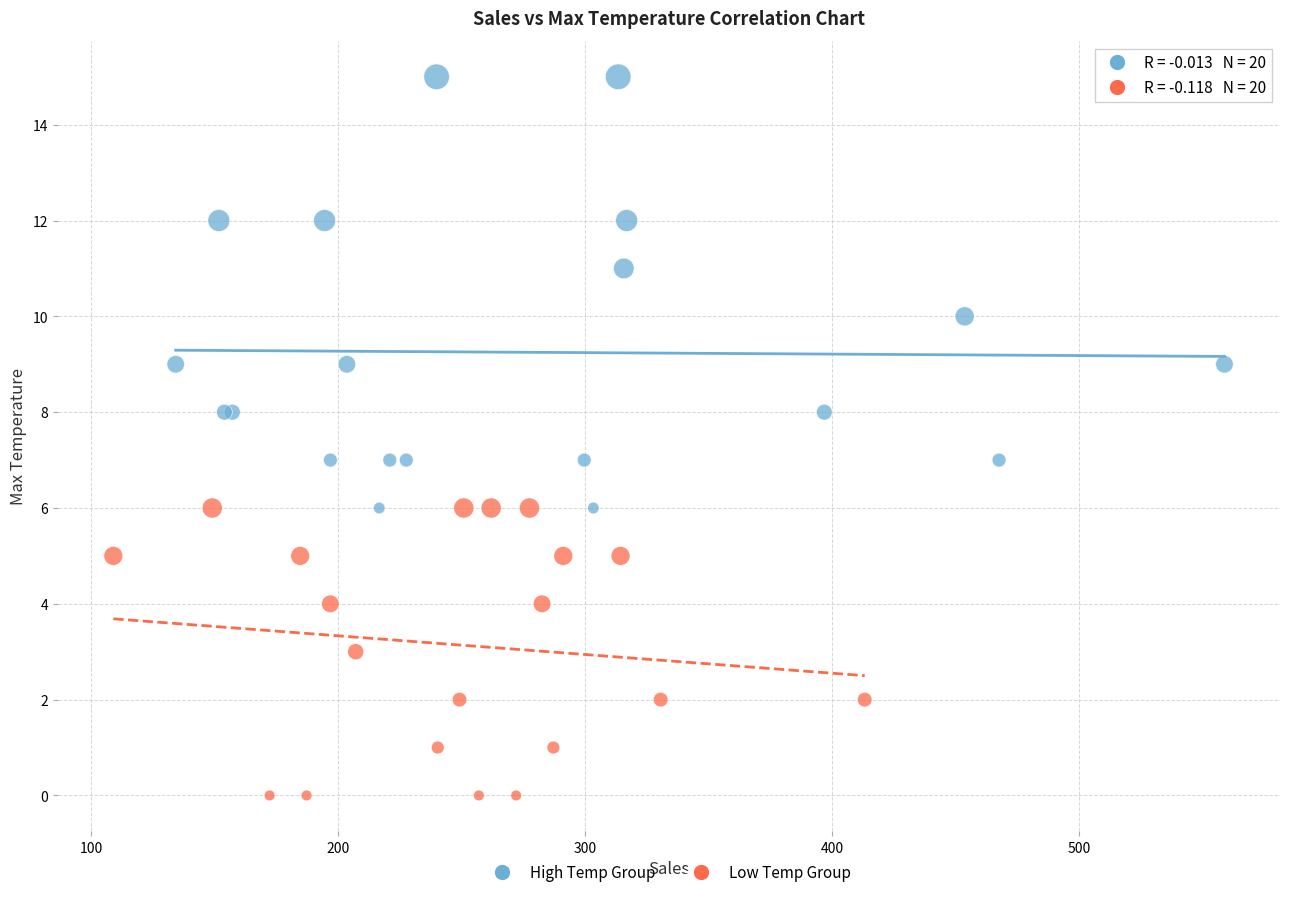

Which series reaches the minimum Y coordinate?

Low Temp Group